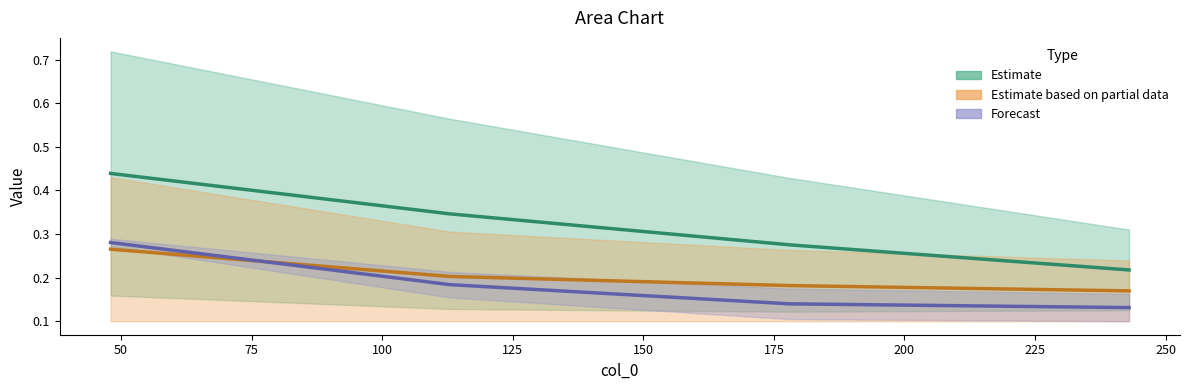

Does the chart have visible grid lines?

No